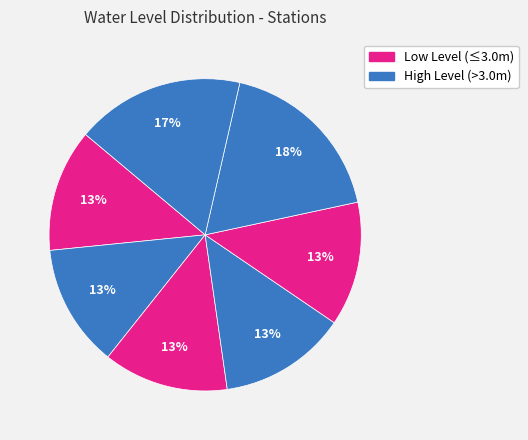

How many slices are in this pie chart?

7